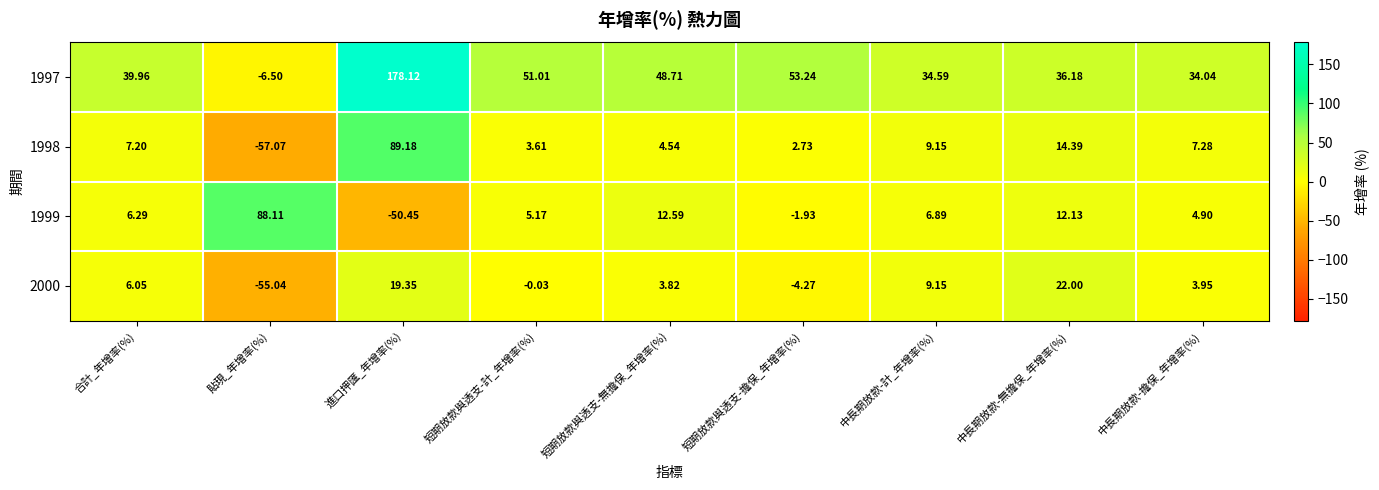

Is the value of 1997 at 中長期放款-計_年增率(%) greater than the value of 1998 at 短期放款與透支-擔保_年增率(%)?

Yes